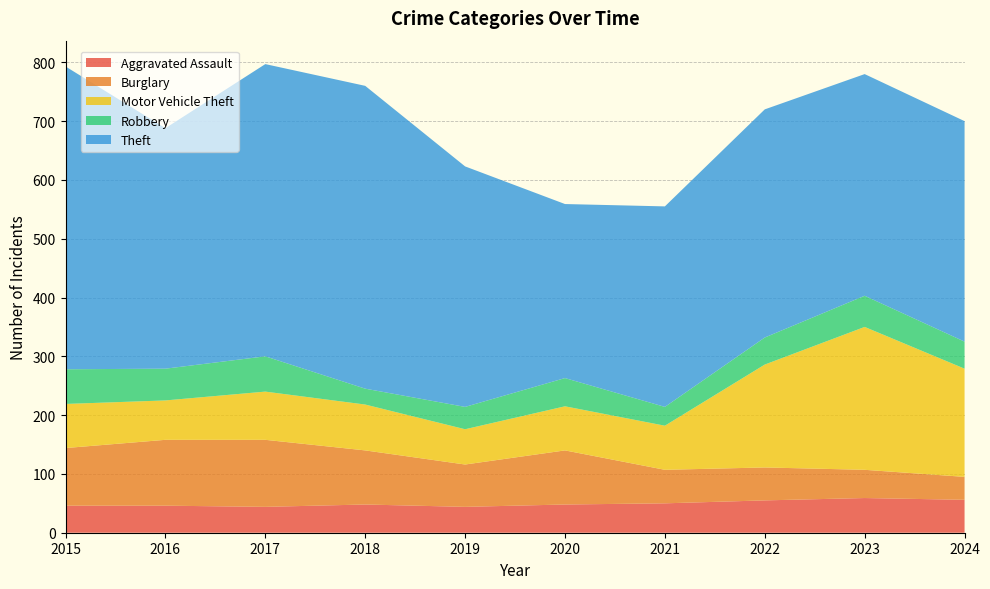

Reading left to right, list all the values displayed in this chart.

Aggravated Assault: 46	46	44	48	44	48	50	55	59	56
Burglary: 98	112	114	92	72	92	57	56	48	39
Motor Vehicle Theft: 75	67	82	78	60	75	75	175	243	184
Robbery: 59	54	60	27	38	48	32	46	53	46
Theft: 515	409	497	515	409	296	341	388	377	375